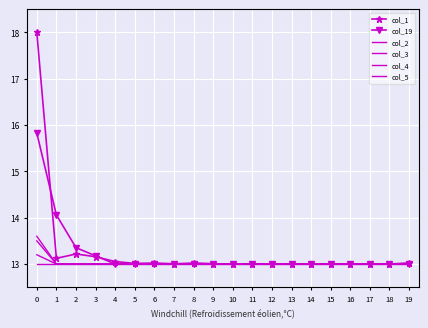

What are all the series names shown in the legend?

col_1, col_19, col_2, col_3, col_4, col_5